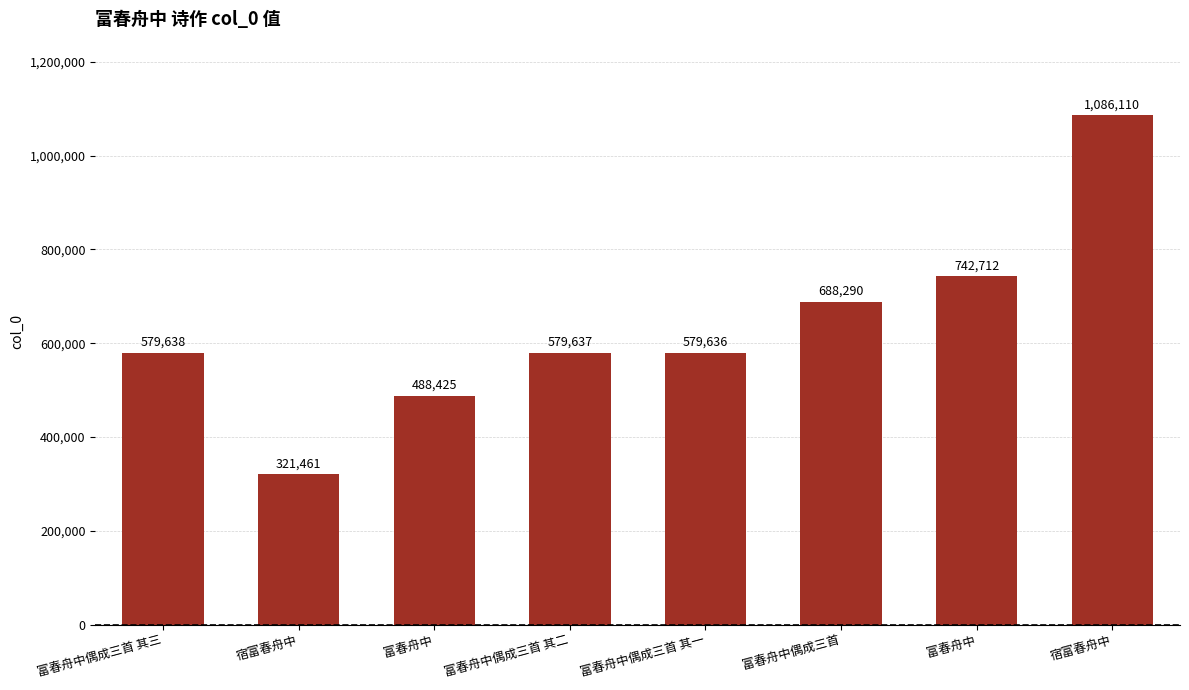

Reading left to right, transcribe all the data shown in this chart.

579638	321461	488425	579637	579636	688290	742712	1086110